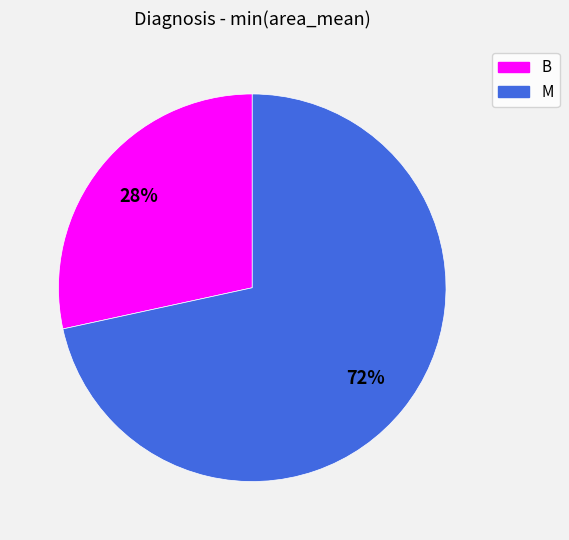

Is it true that M is 86% of the pie?

False